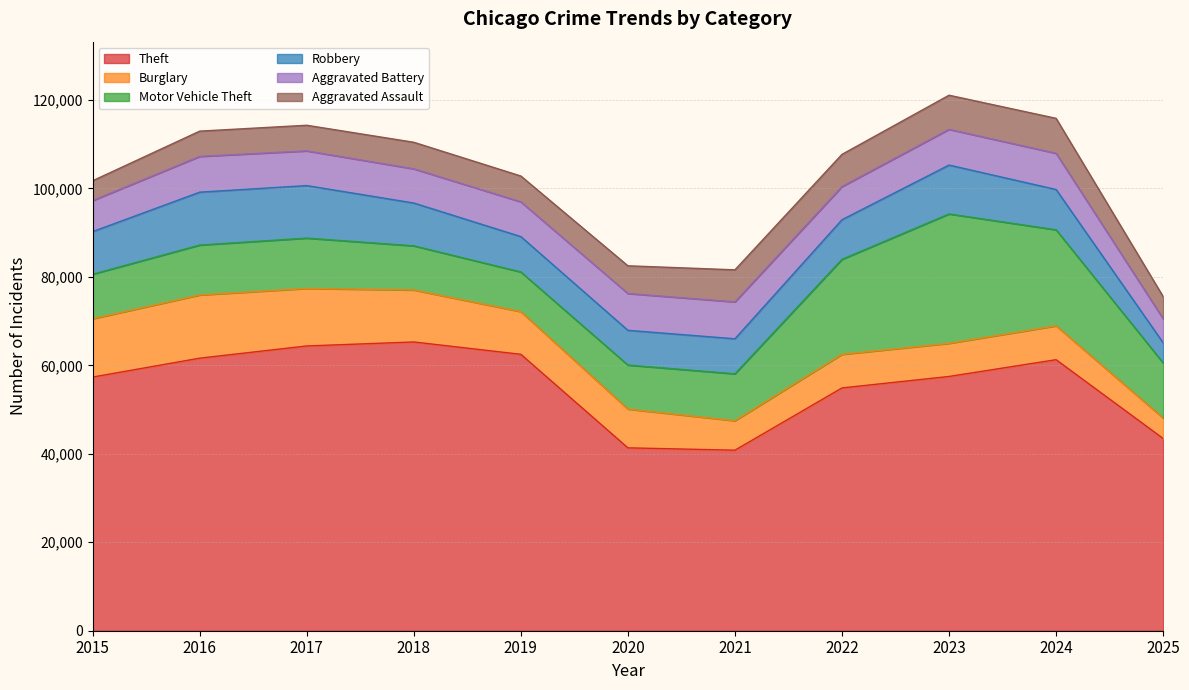

What is the lowest value of the Theft series?

40821